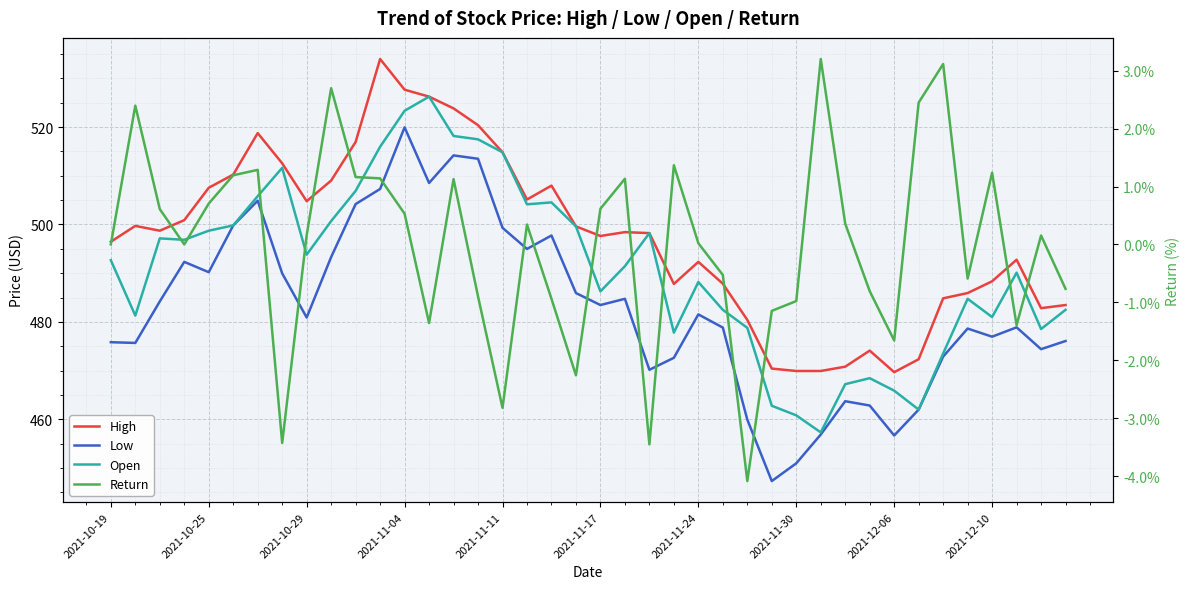

At how many categories does at least one series exceed 128?

40